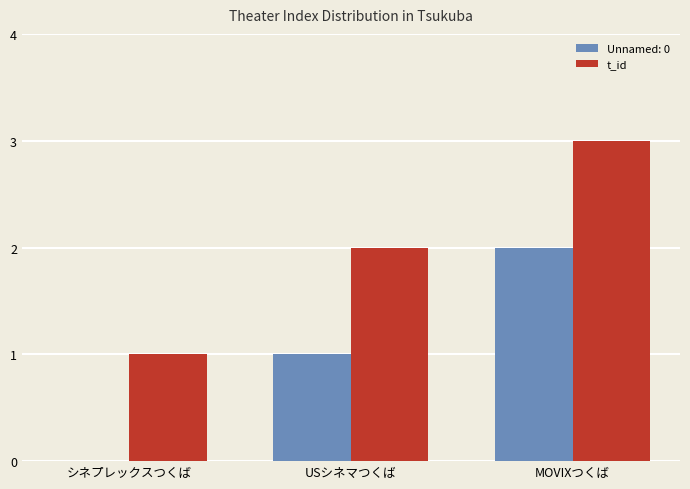

What is the total value across all series at MOVIXつくば?

5